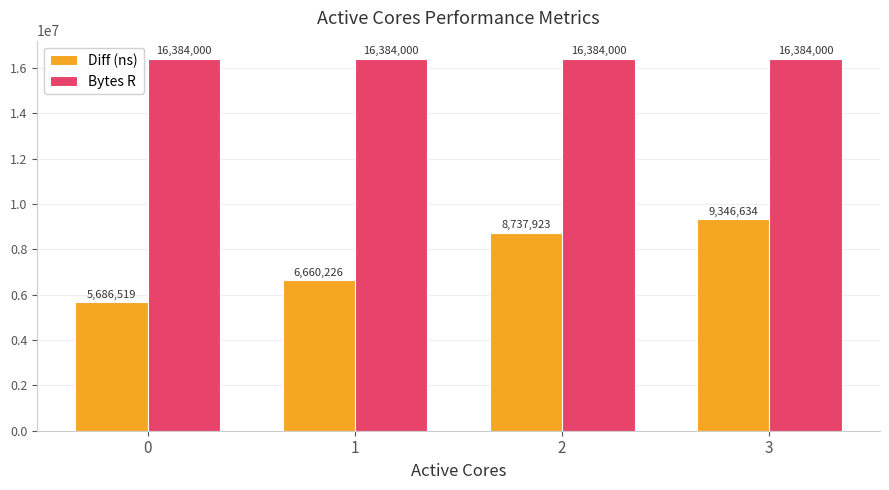

Are the bars grouped side by side (vs. stacked)?

Yes